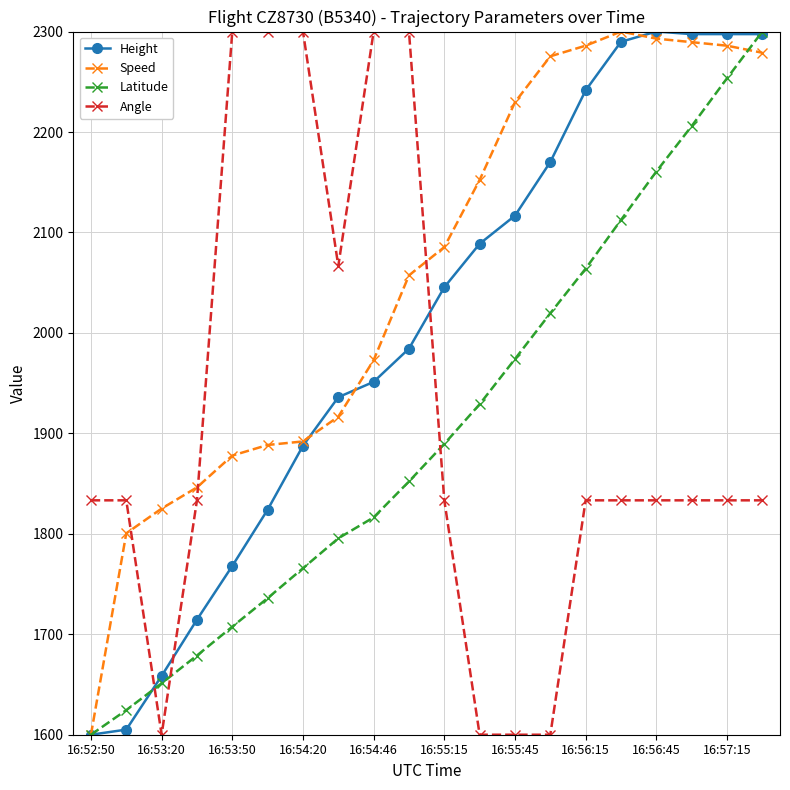

What is the sum of all Speed values?

41152.8